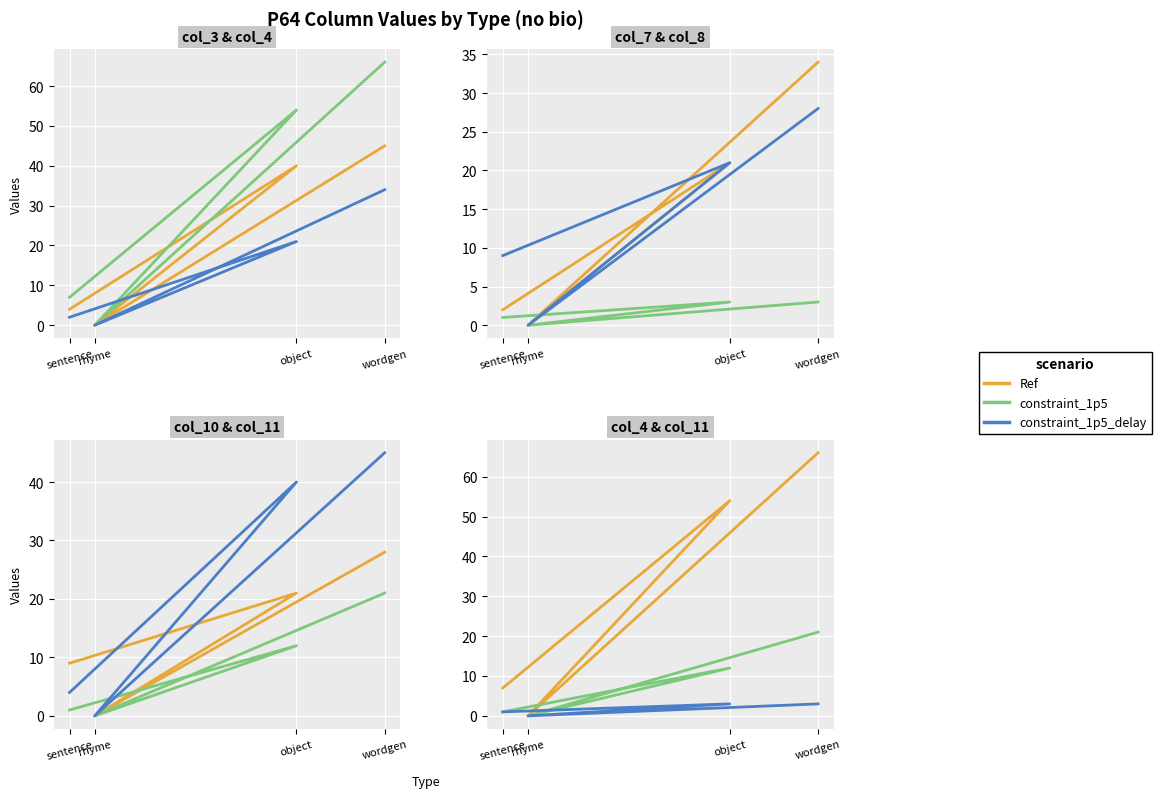

Which series has the widest spread of values?

Ref